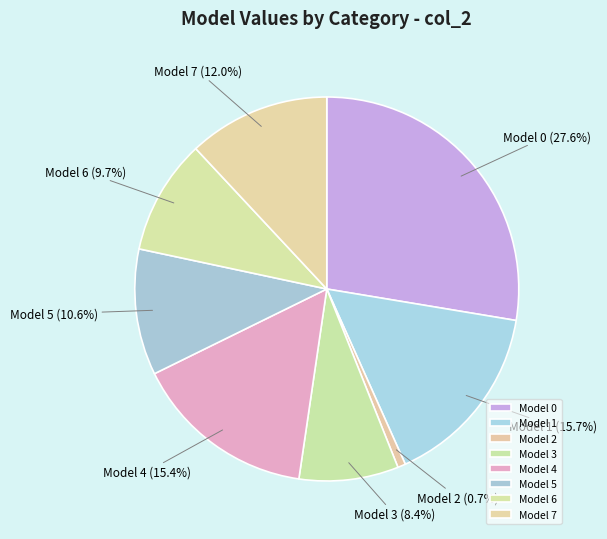

Is Model 4 the majority of the pie?

No